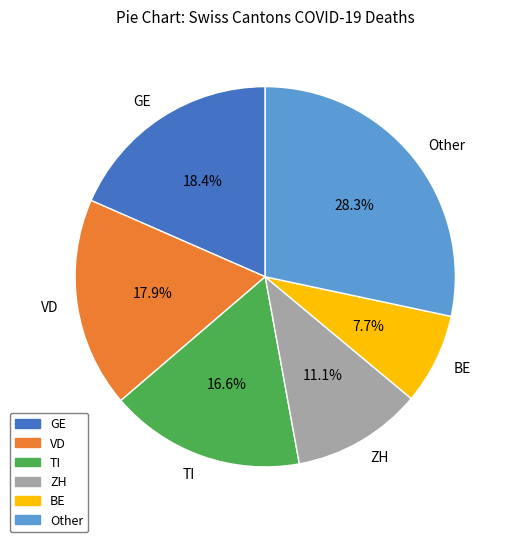

Which category has the biggest portion of the pie?

Other